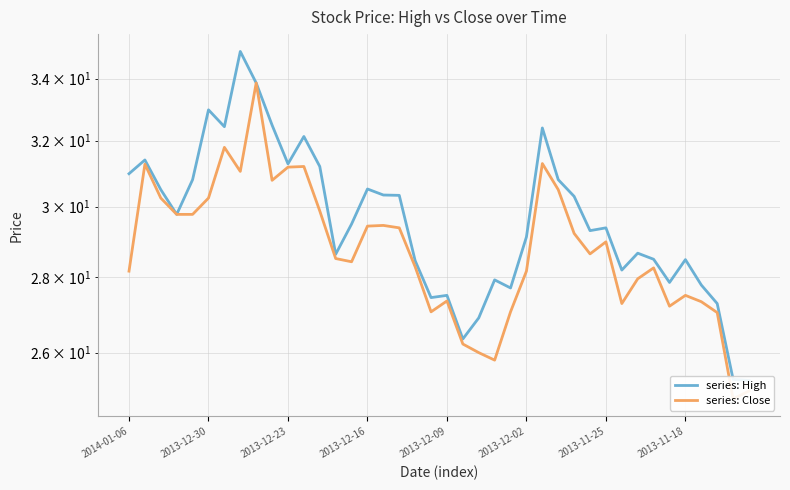

Which has a higher value, 32 or 8?

8